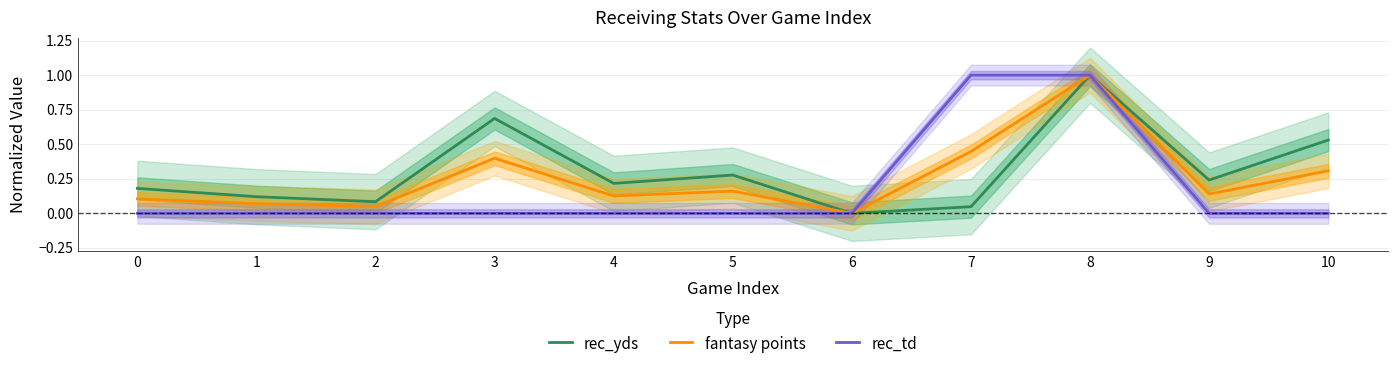

Which series has the largest total across all categories?

rec_yds